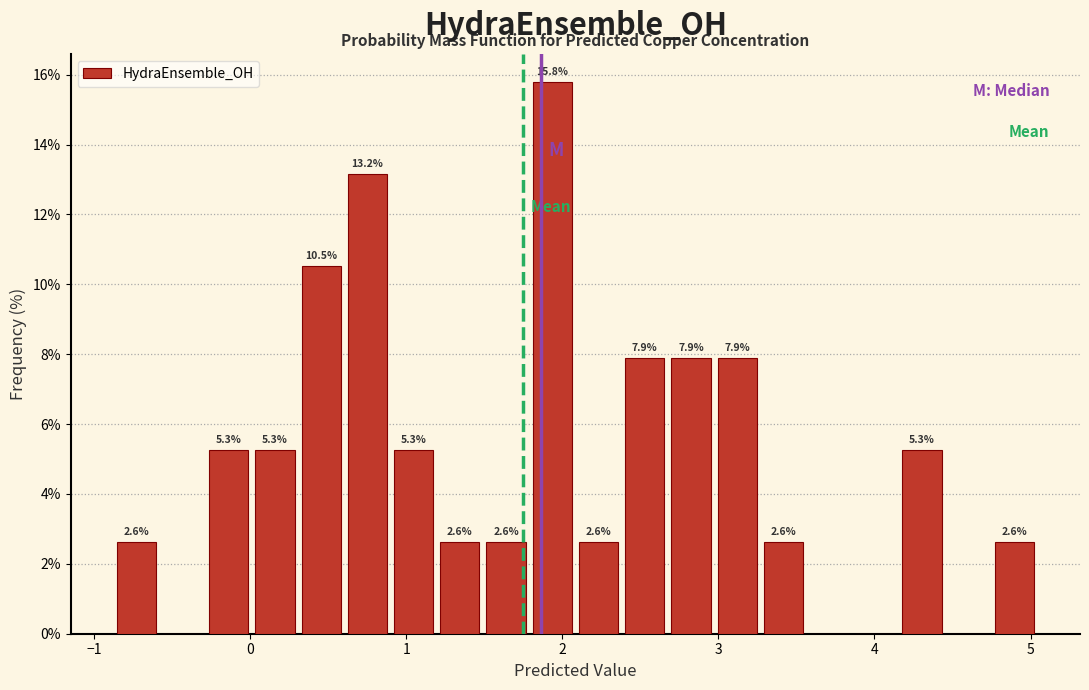

Read against the x-axis, roughly where is the centre of the tallest bar?

1.9